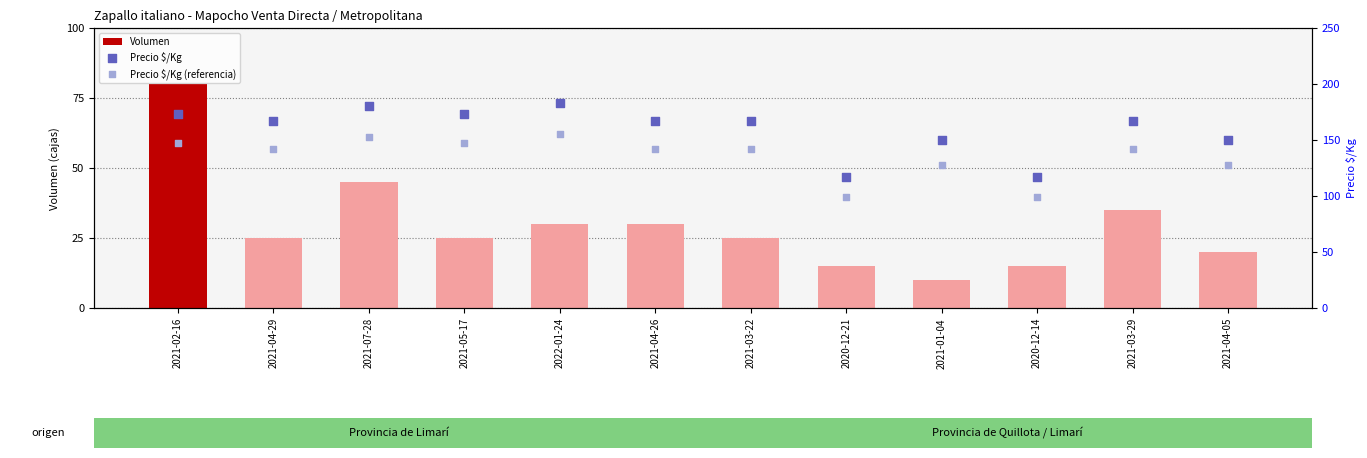

Which series contains the highest Y value?

Precio $/Kg